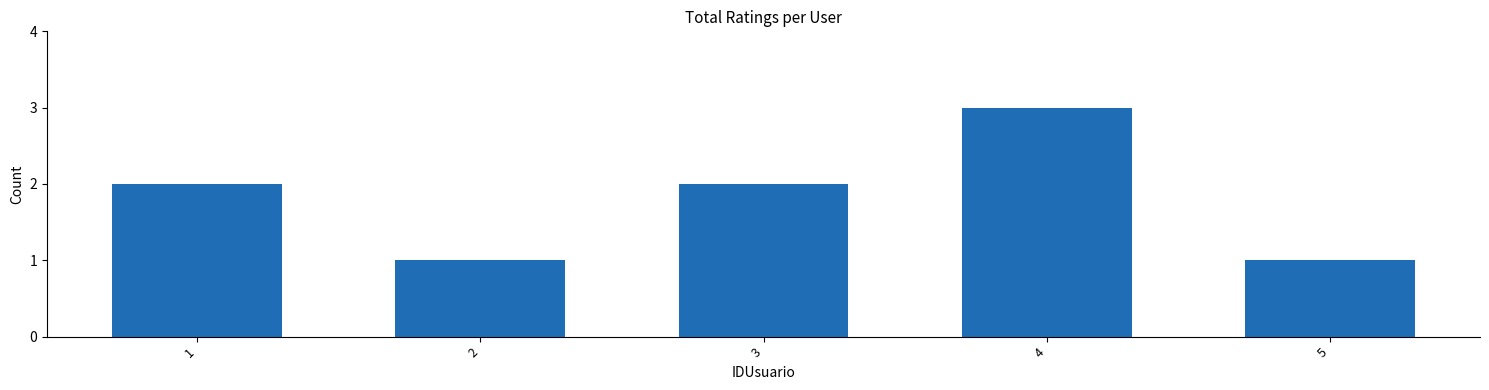

Are the bars horizontal?

No